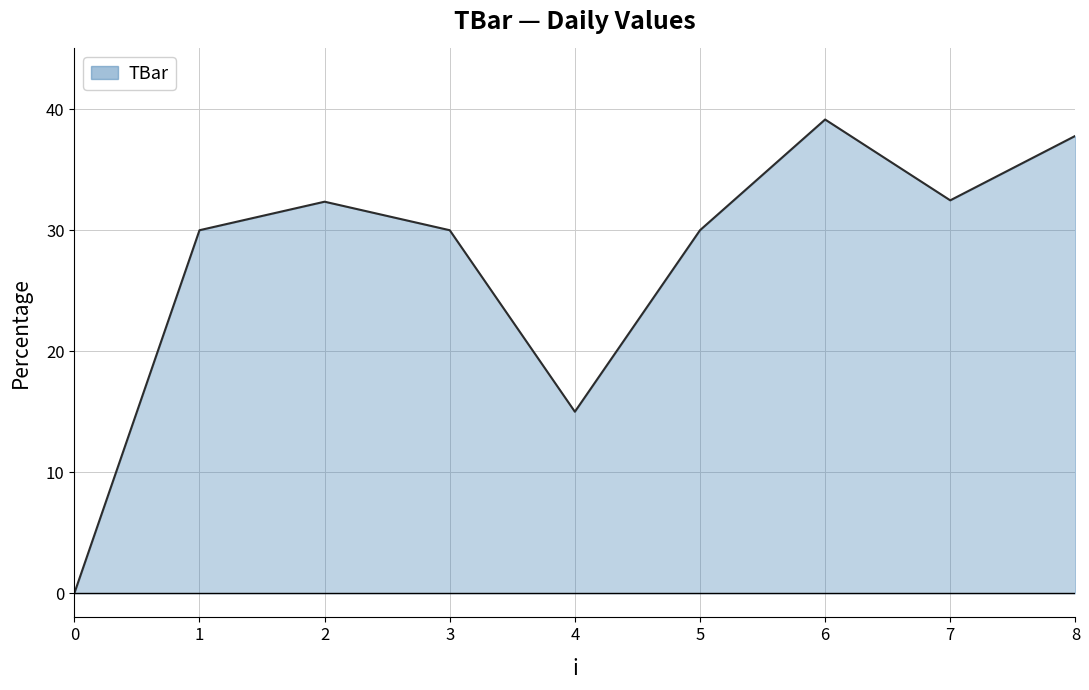

Read the value at 5.

30.0